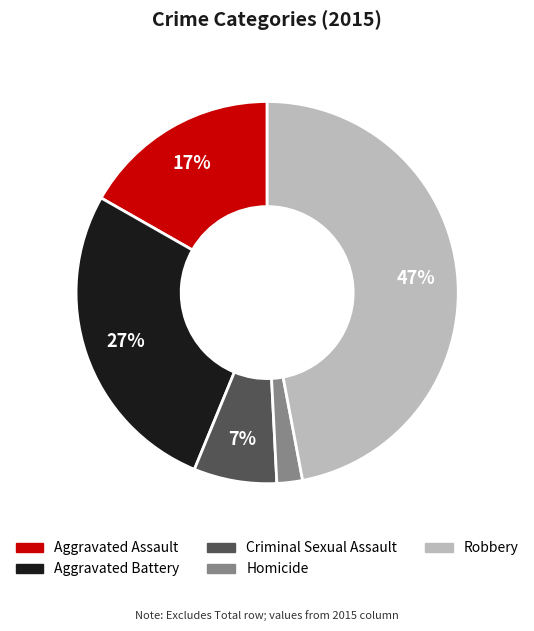

Is it true that Robbery is 47% of the pie?

True